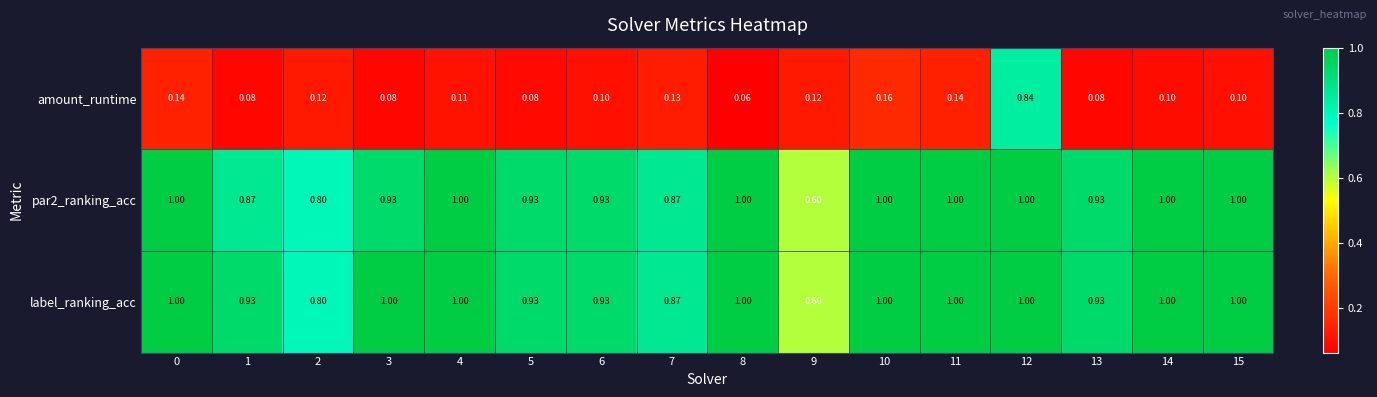

Which series has the largest total across all categories?

label_ranking_acc